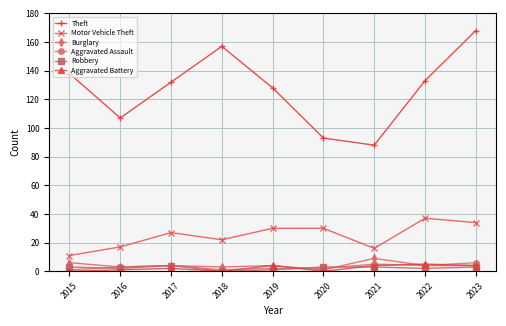

Which series has the largest total across all categories?

Theft